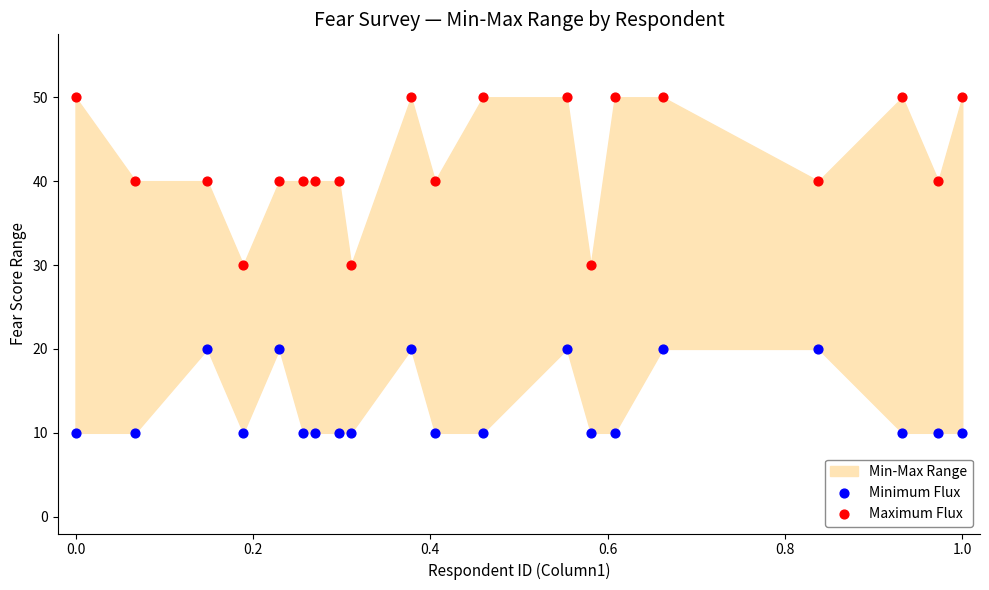

Across all data points, what is the range of Y values (max minus min)?

40